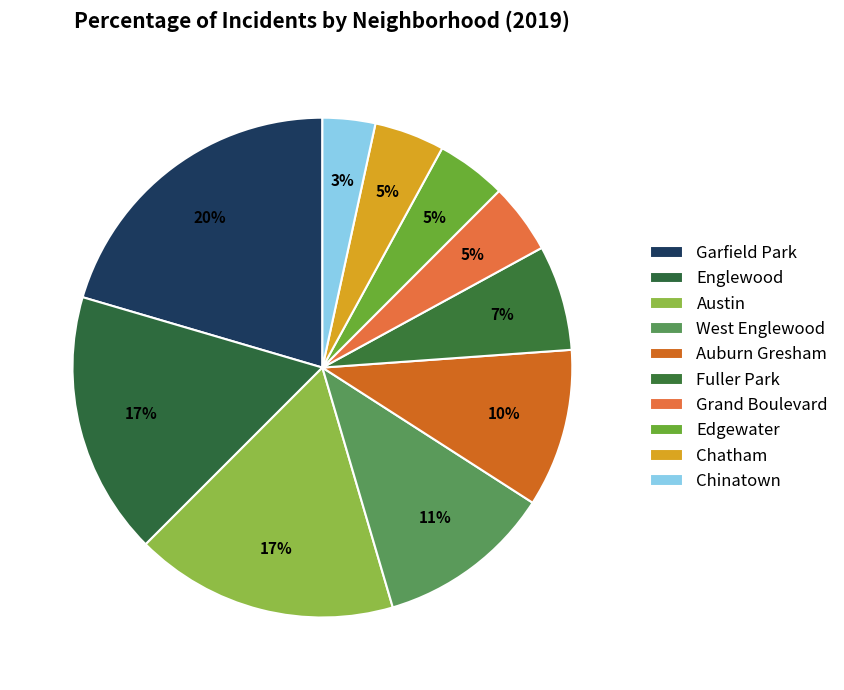

Do West Englewood and Grand Boulevard together represent more than half of the pie?

No